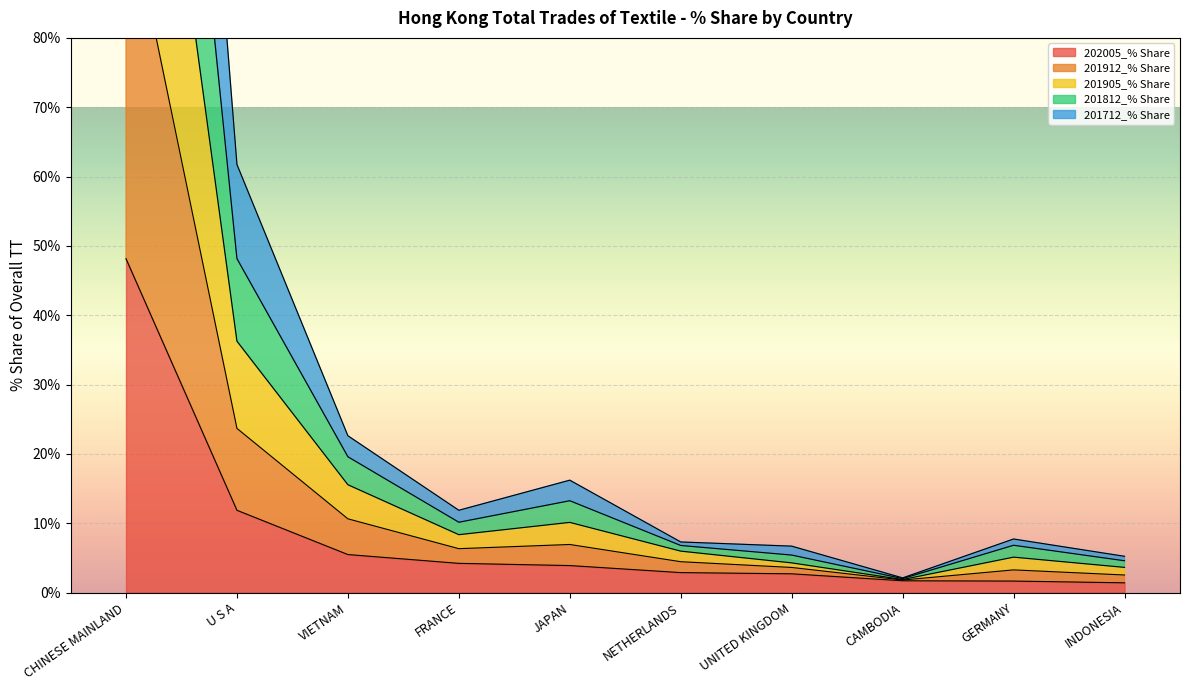

At which label does 201812_% Share first exceed 11?

CHINESE MAINLAND